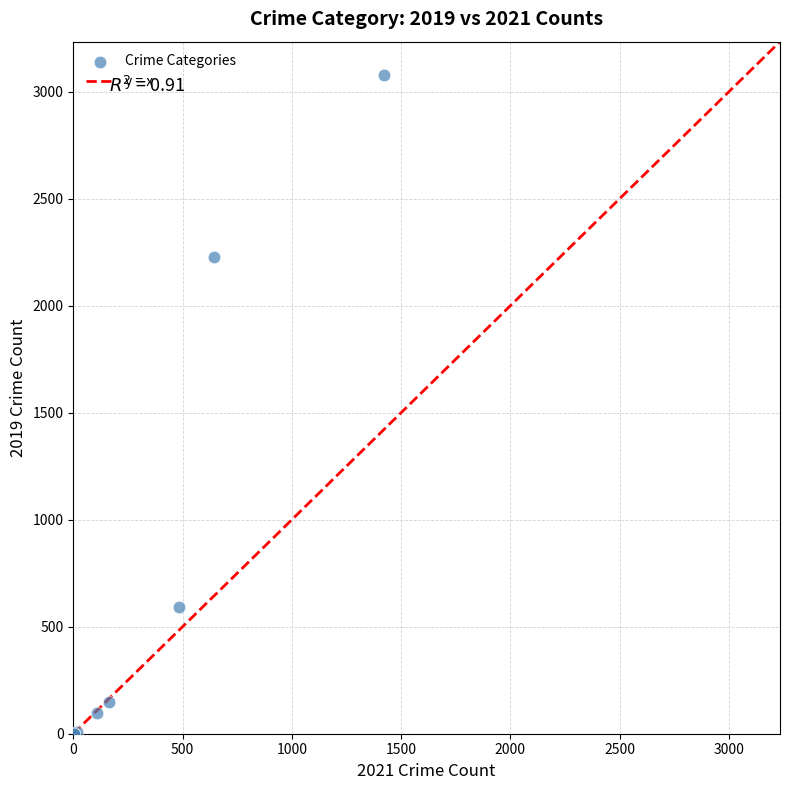

What Y value in the scatter plot is closest to 1540?

2230